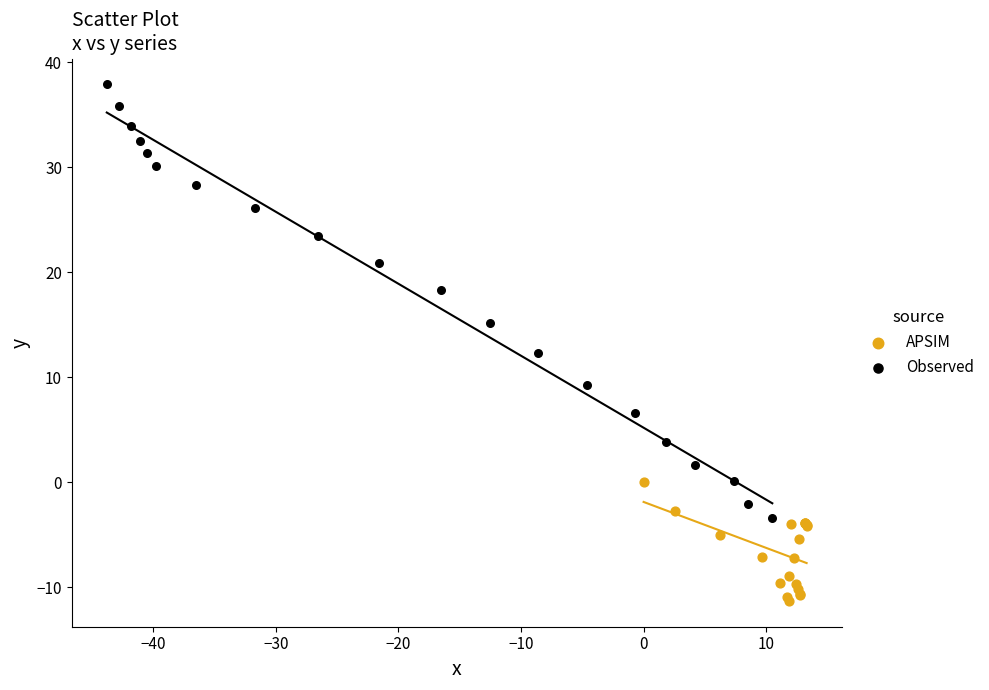

What are all the series names shown in the legend?

APSIM, Observed